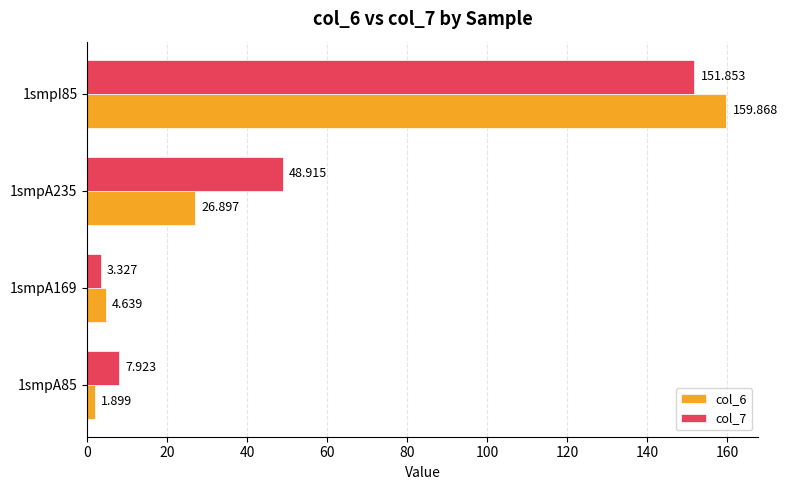

What is the smallest value displayed?

1.9